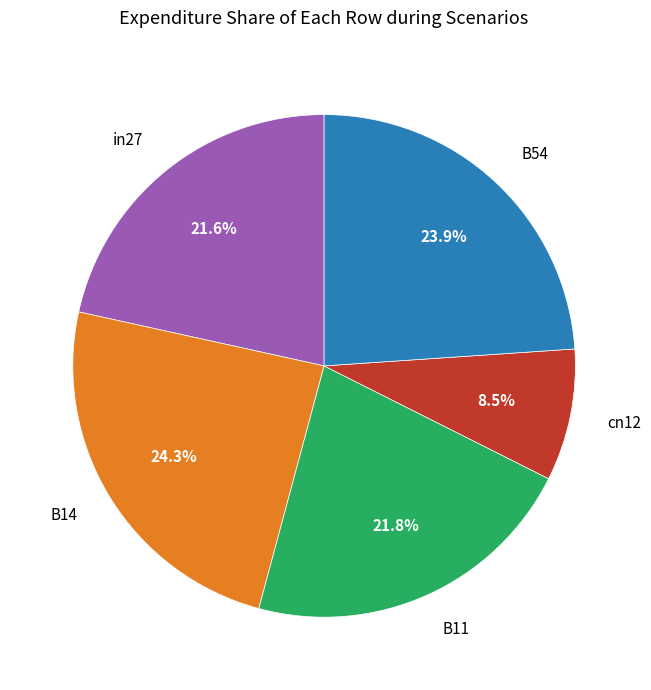

True or false: B14 accounts for 10% of the total.

False